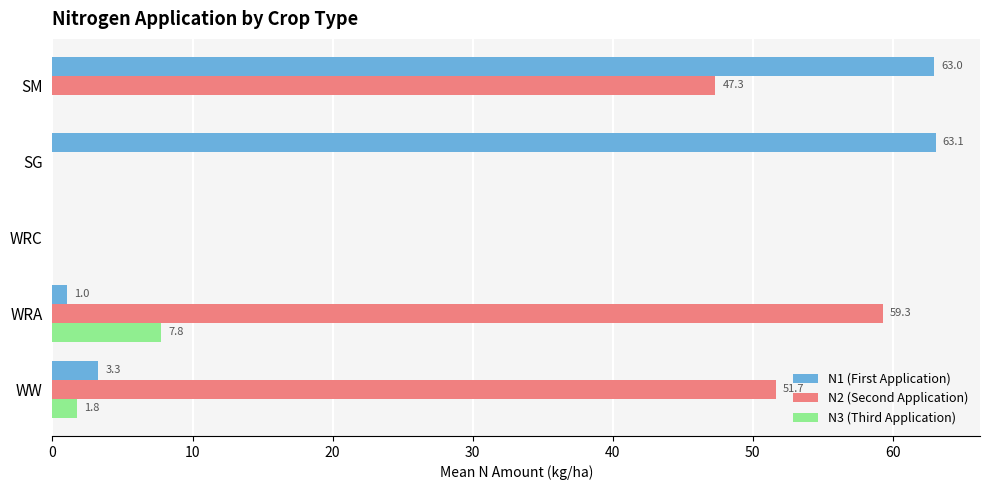

What is the maximum value for N1 (First Application)?

63.1